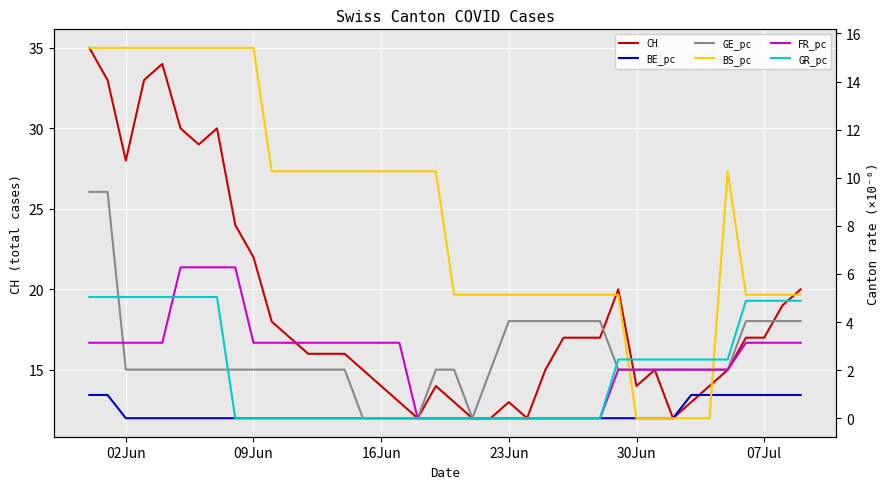

Reading left to right, transcribe all the data shown in this chart.

CH: 35.0	33.0	28.0	33.0	34.0	30.0	29.0	30.0	24.0	22.0	18.0	17.0	16.0	16.0	16.0	15.0	14.0	13.0	12.0	14.0	13.0	12.0	12.0	13.0	12.0	15.0	17.0	17.0	17.0	20.0	14.0	15.0	12.0	13.0	14.0	15.0	17.0	17.0	19.0	20.0
BE_pc: 1.0	1.0	0.0	0.0	0.0	0.0	0.0	0.0	0.0	0.0	0.0	0.0	0.0	0.0	0.0	0.0	0.0	0.0	0.0	0.0	0.0	0.0	0.0	0.0	0.0	0.0	0.0	0.0	0.0	0.0	0.0	0.0	0.0	1.0	1.0	1.0	1.0	1.0	1.0	1.0
GE_pc: 9.4	9.4	2.0	2.0	2.0	2.0	2.0	2.0	2.0	2.0	2.0	2.0	2.0	2.0	2.0	0.0	0.0	0.0	0.0	2.0	2.0	0.0	2.0	4.0	4.0	4.0	4.0	4.0	4.0	2.0	2.0	2.0	2.0	2.0	2.0	2.0	4.0	4.0	4.0	4.0
BS_pc: 15.4	15.4	15.4	15.4	15.4	15.4	15.4	15.4	15.4	15.4	10.3	10.3	10.3	10.3	10.3	10.3	10.3	10.3	10.3	10.3	5.1	5.1	5.1	5.1	5.1	5.1	5.1	5.1	5.1	5.1	0.0	0.0	0.0	0.0	0.0	10.3	5.1	5.1	5.1	5.1
FR_pc: 3.1	3.1	3.1	3.1	3.1	6.3	6.3	6.3	6.3	3.1	3.1	3.1	3.1	3.1	3.1	3.1	3.1	3.1	0.0	0.0	0.0	0.0	0.0	0.0	0.0	0.0	0.0	0.0	0.0	2.0	2.0	2.0	2.0	2.0	2.0	2.0	3.1	3.1	3.1	3.1
GR_pc: 5.0	5.0	5.0	5.0	5.0	5.0	5.0	5.0	0.0	0.0	0.0	0.0	0.0	0.0	0.0	0.0	0.0	0.0	0.0	0.0	0.0	0.0	0.0	0.0	0.0	0.0	0.0	0.0	0.0	2.4	2.4	2.4	2.4	2.4	2.4	2.4	4.9	4.9	4.9	4.9